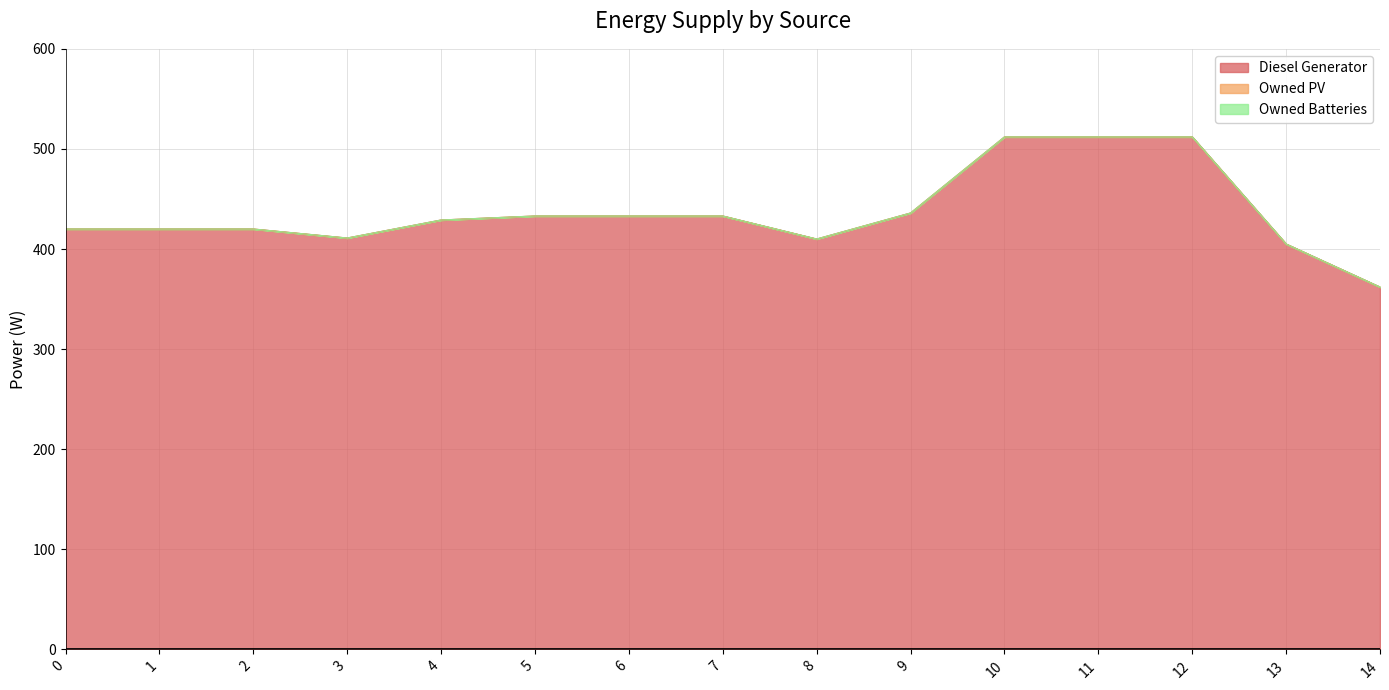

What are all the series names shown in the legend?

Diesel Generator, Owned PV, Owned Batteries